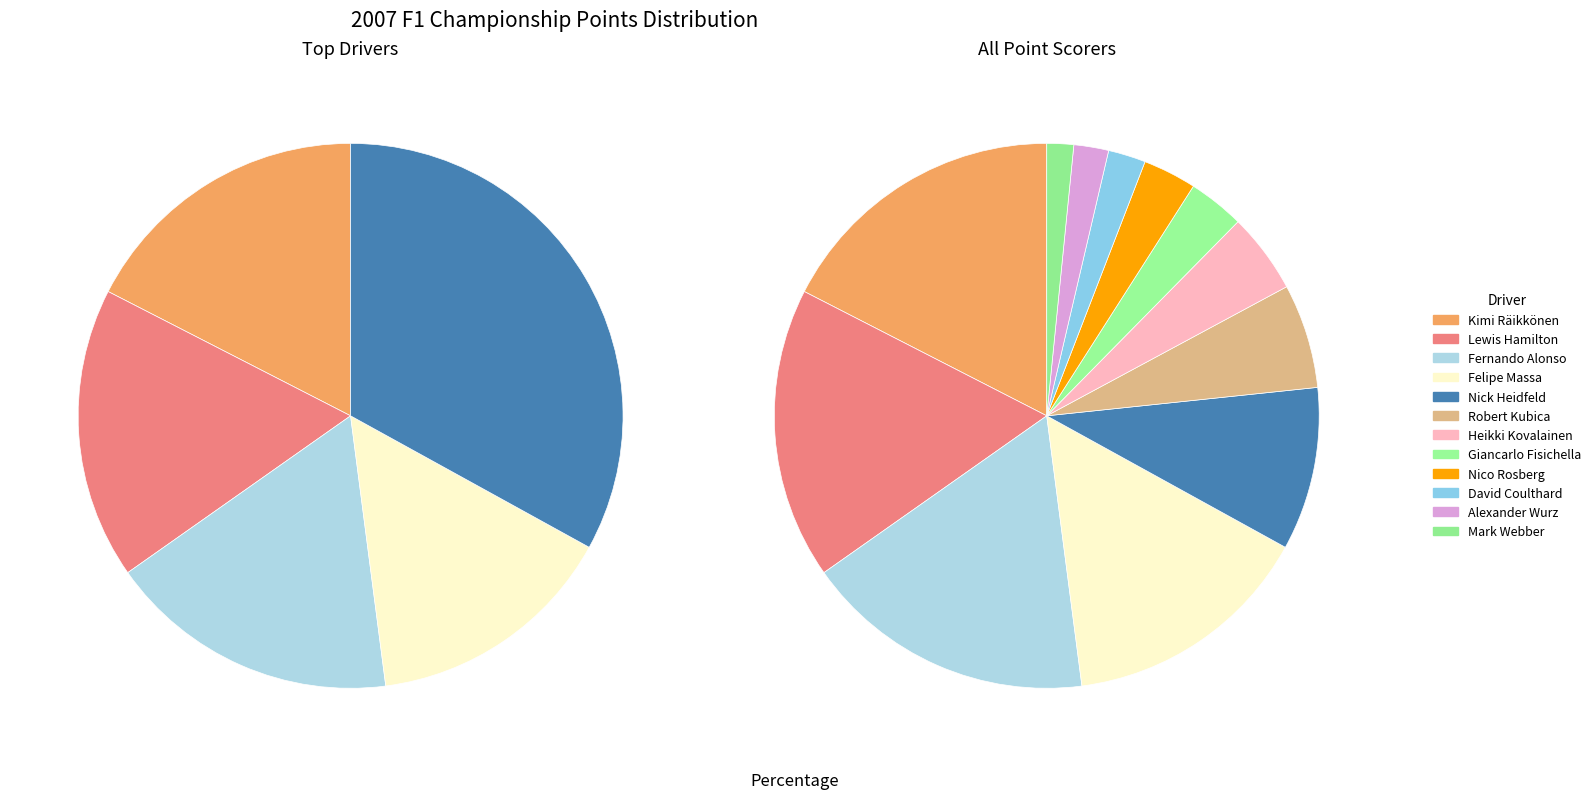

How many slices are in this pie chart?

12